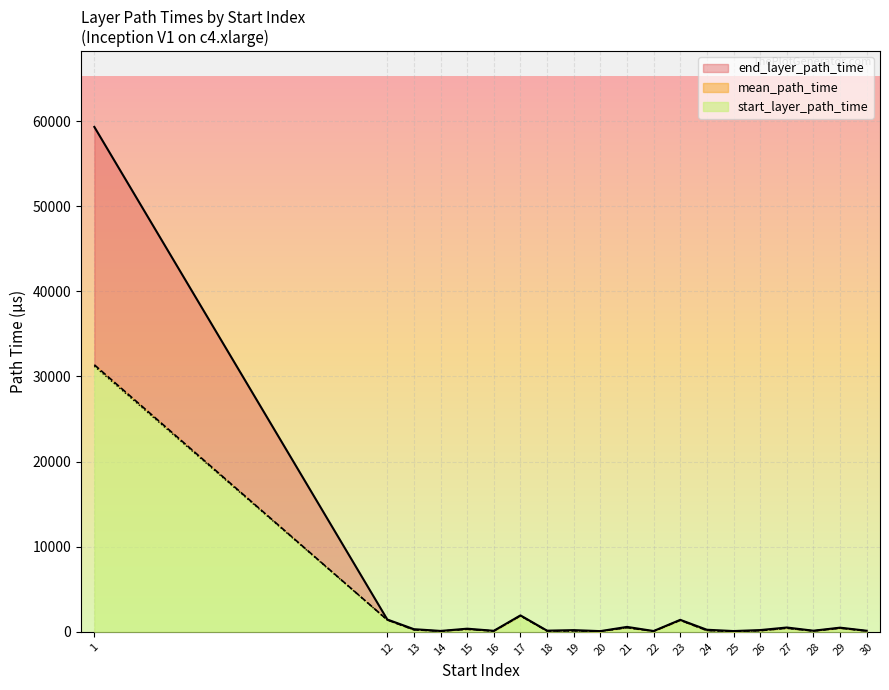

What is the total value across all series at 18?

327.7